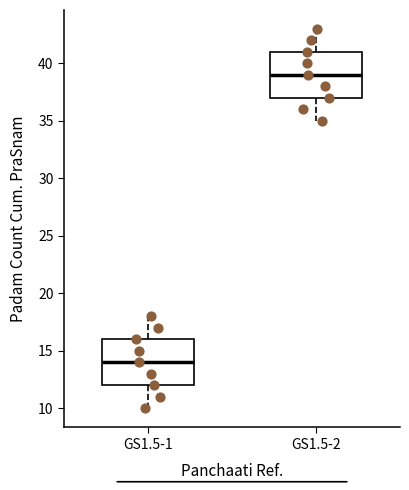

Where is the lower edge of the box for GS1.5-2 on the y-axis? The values are not printed on the chart, so give them approximately, as read against the axis.

37